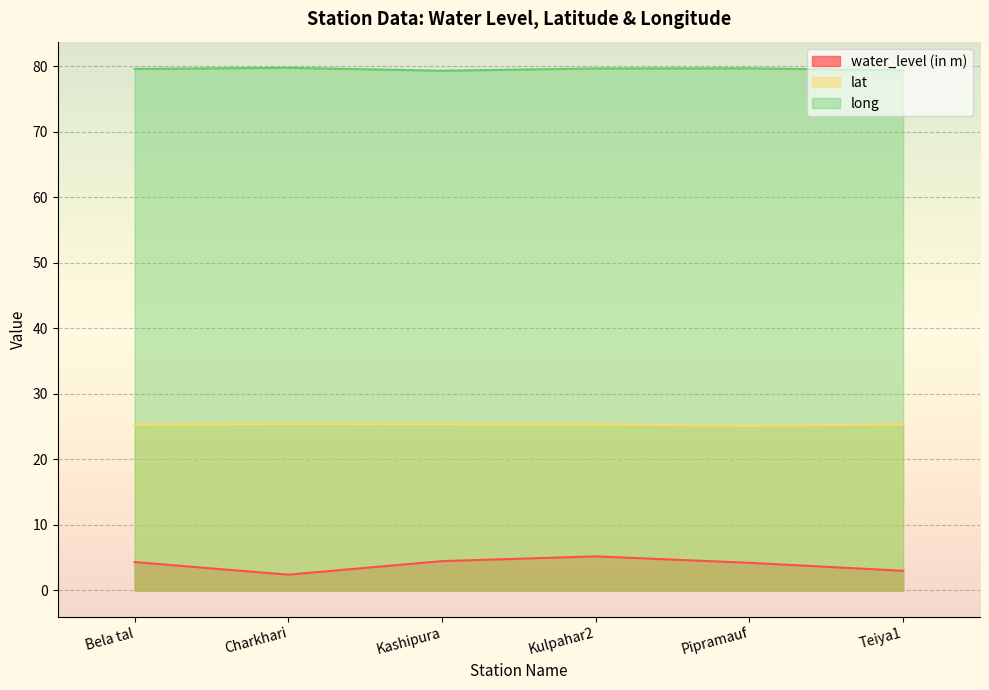

What are all the series names shown in the legend?

water_level (in m), lat, long